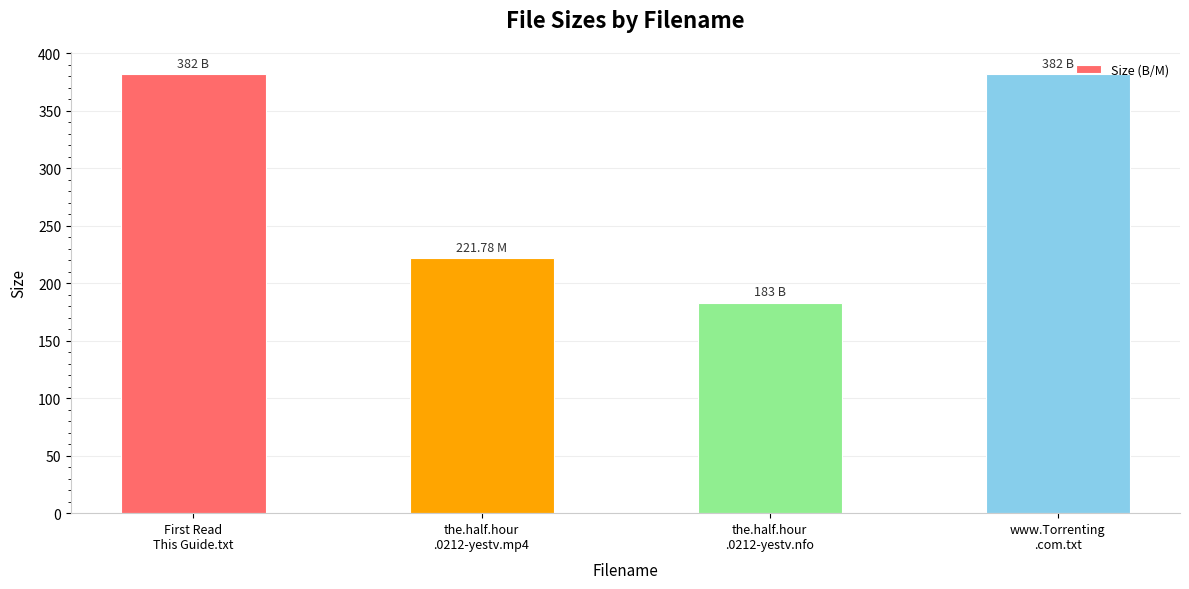

Reading right to left, extract all data points from this chart.

382.0	183.0	221.8	382.0